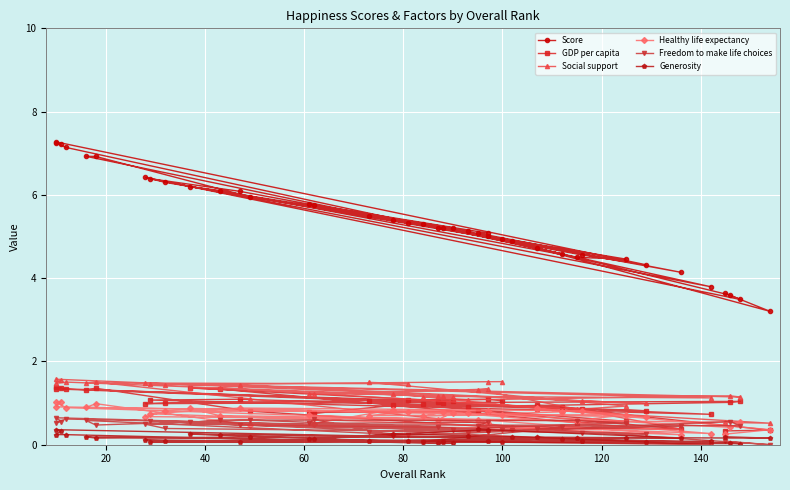

The value of Social support at 38 is 2.4. True or false?

False